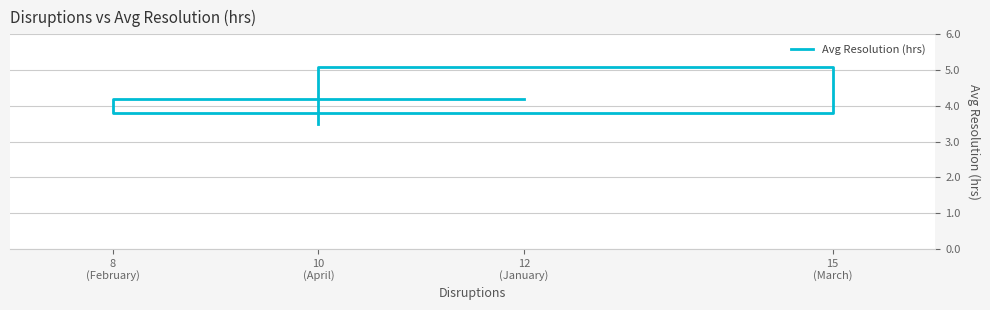

The value at 10
(April) is 5.9. True or false?

False